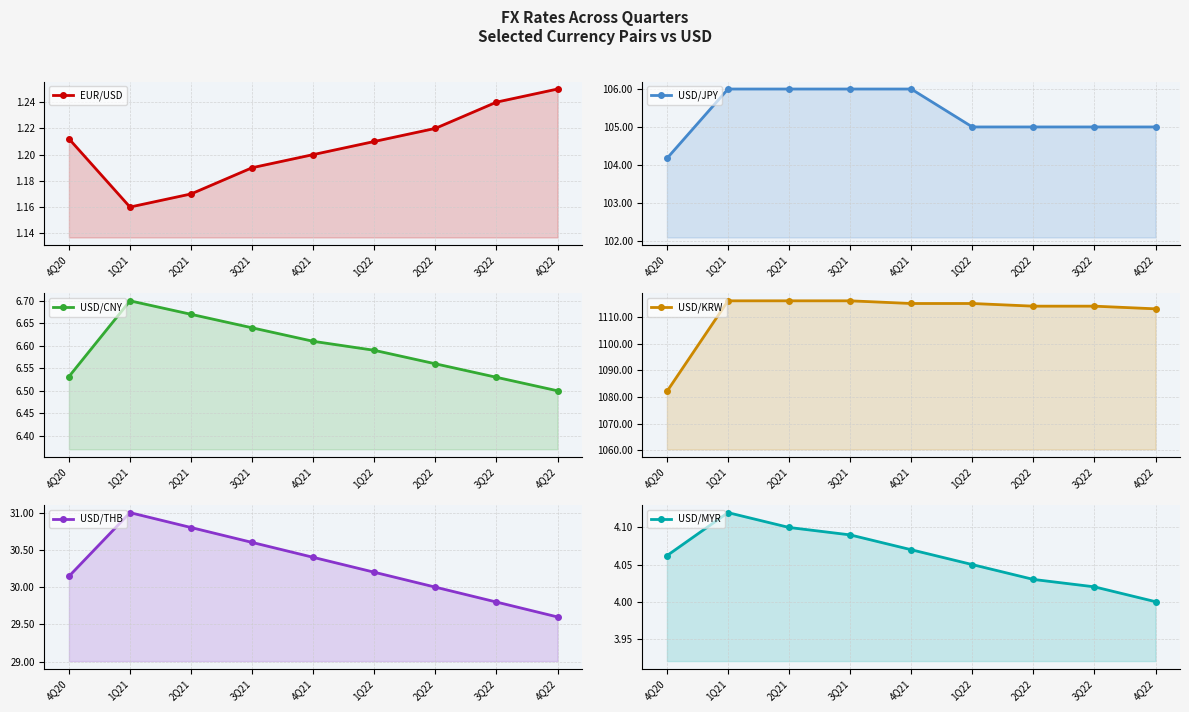

How many lines are shown in the chart?

6